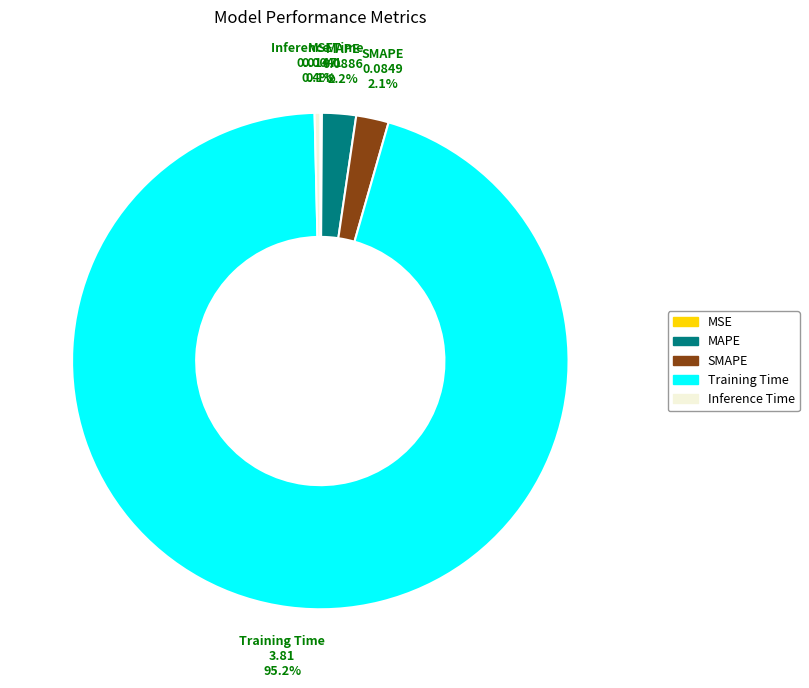

To the nearest percent, what is the average slice percentage?

20%